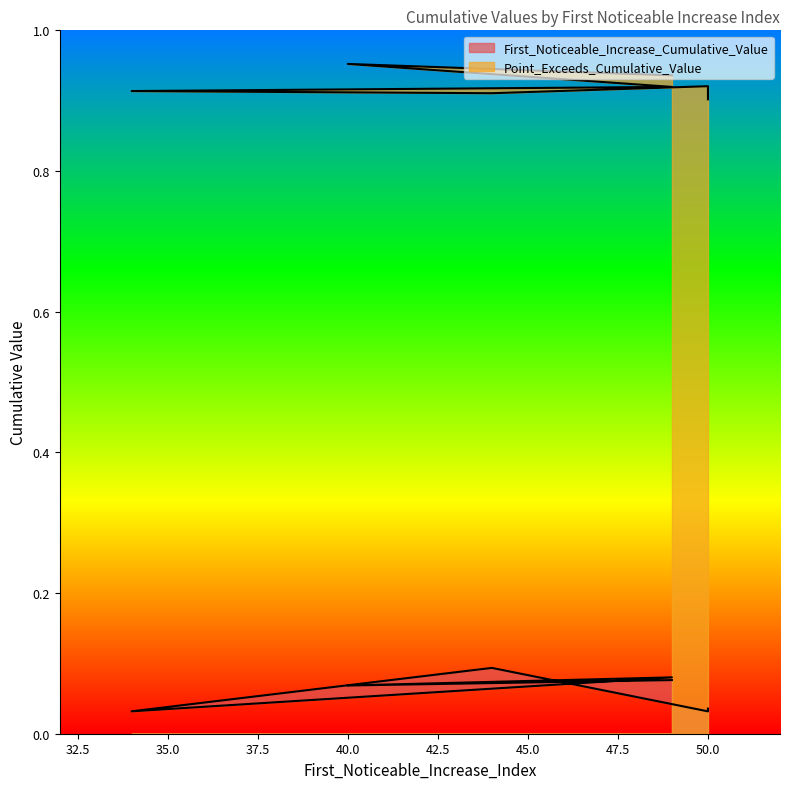

Count the First_Noticeable_Increase_Cumulative_Value values in the range 0 to 1.

7